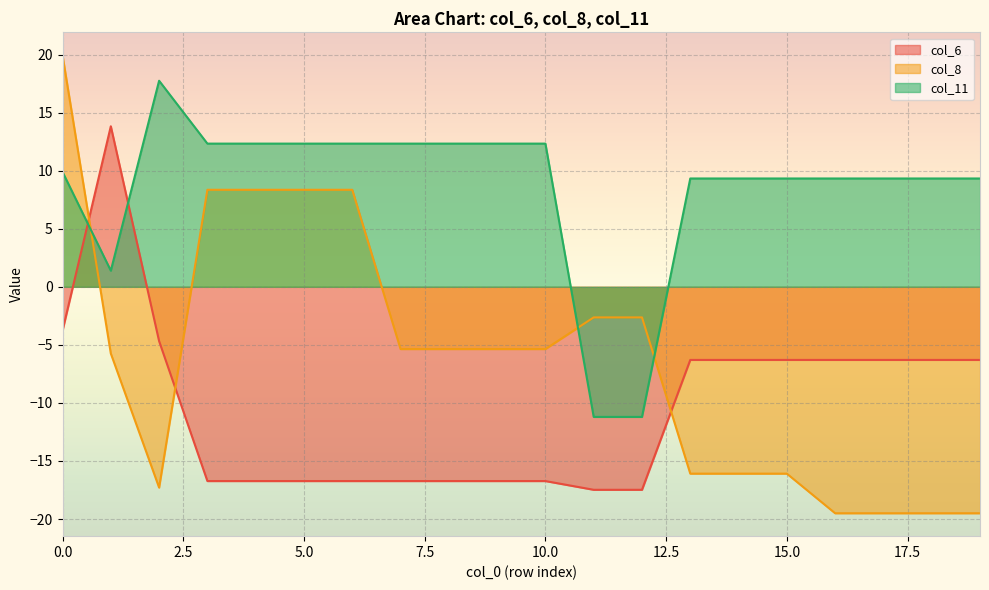

In col_11, how many points are higher than both neighbors (excluding endpoints)?

1